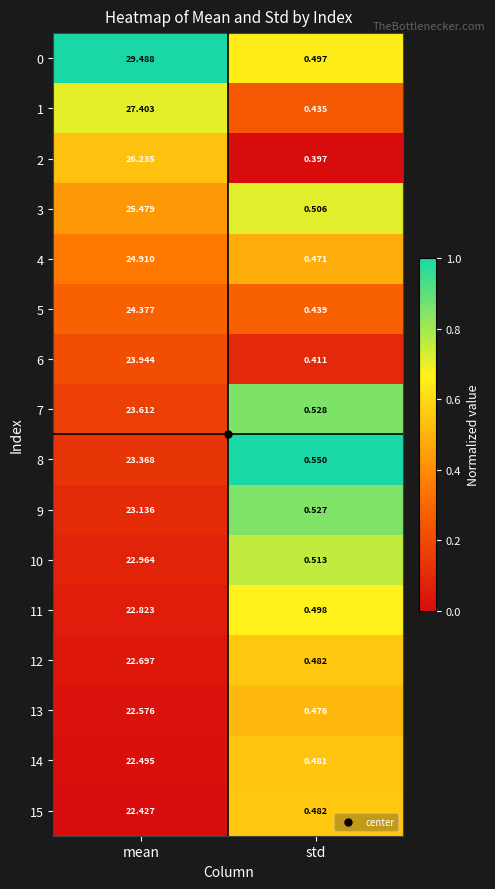

List the labels in order of 10 value, smallest first.

std, mean